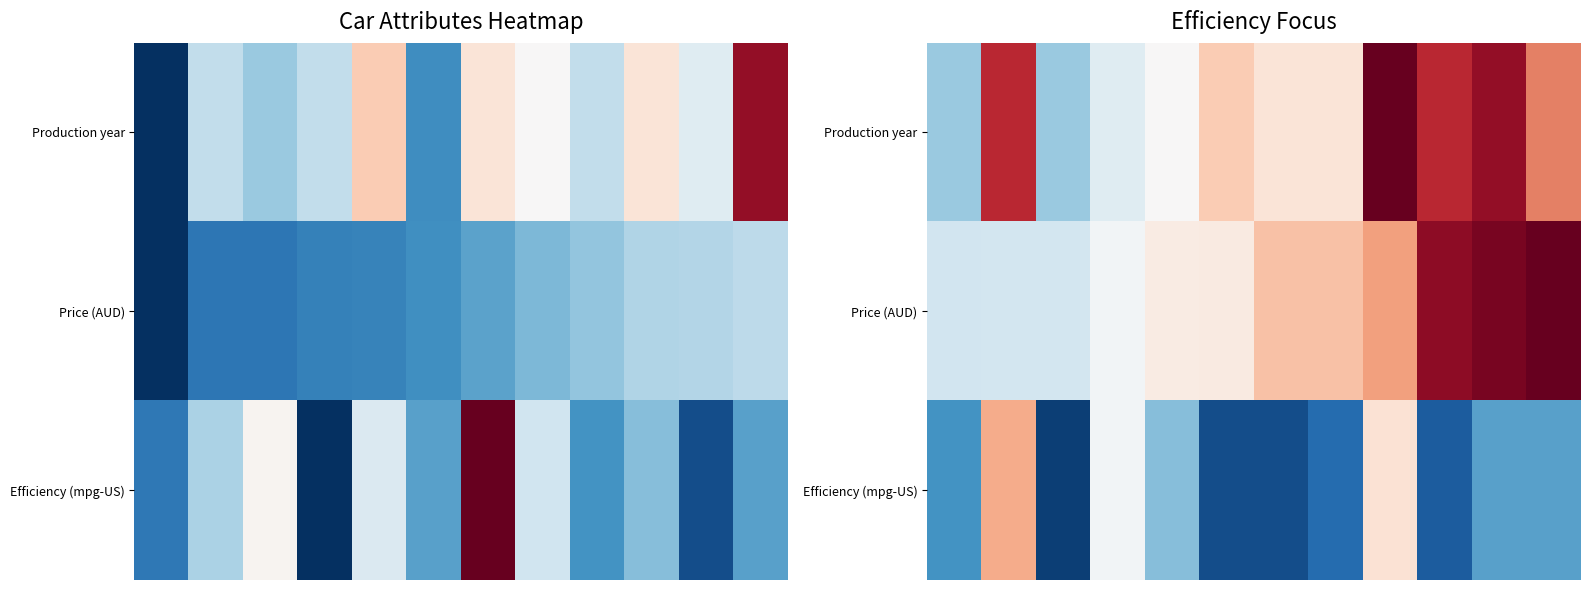

Which series has the largest total across all categories?

Production year